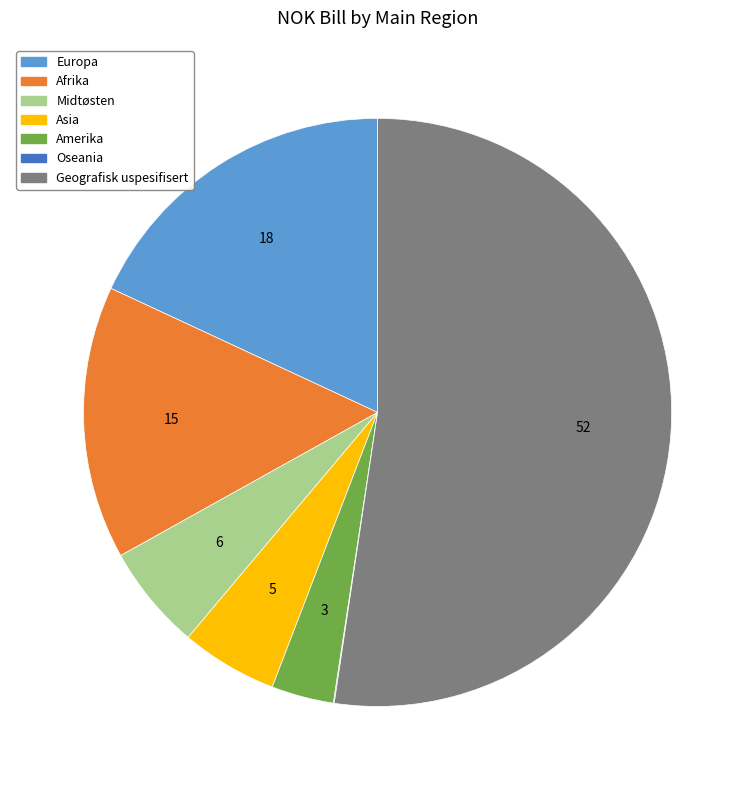

What is the ratio of the value at Afrika to the value at Midtøsten?

2.6